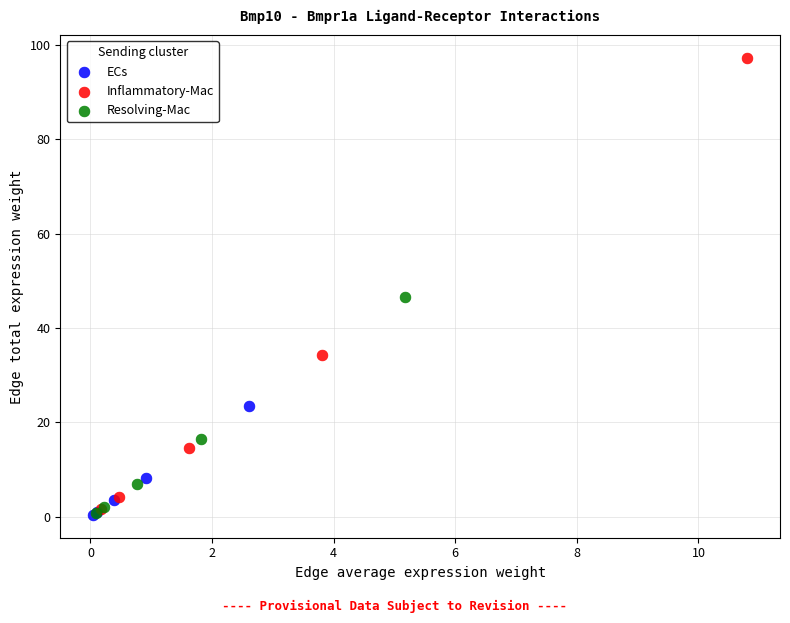

Which series reaches the maximum Y coordinate?

Inflammatory-Mac